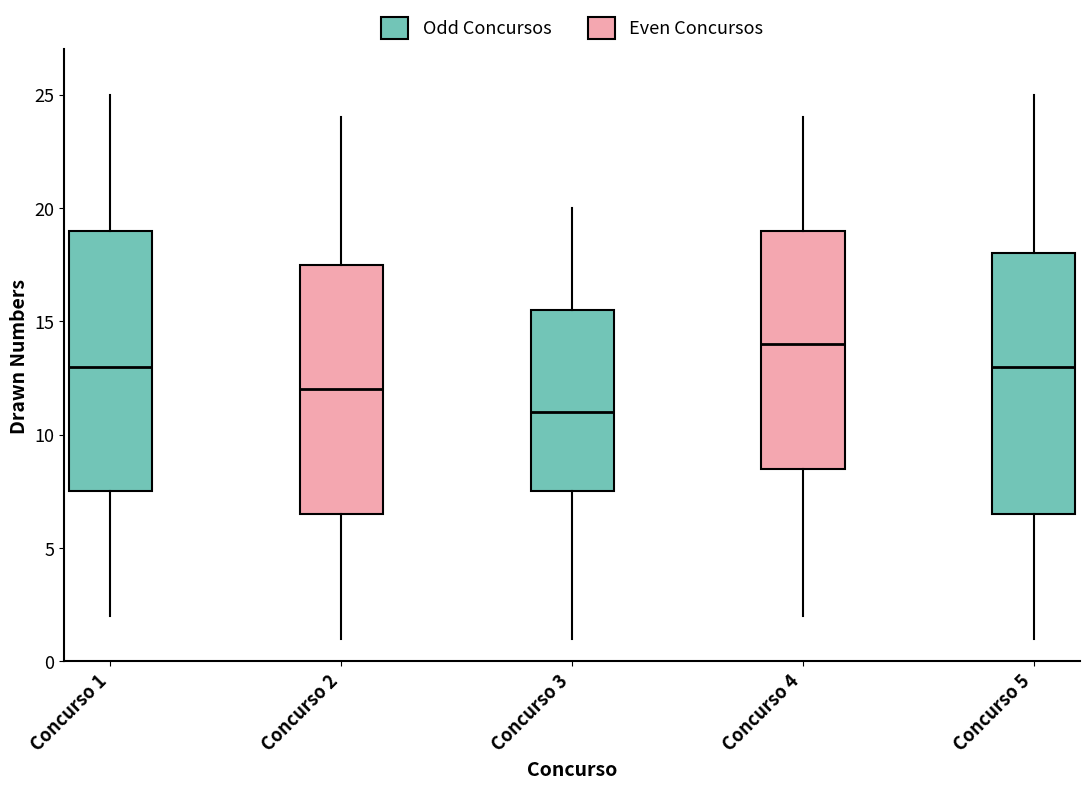

Where is the lower edge of the box for Concurso 4 on the y-axis? The values are not printed on the chart, so give them approximately, as read against the axis.

8.5